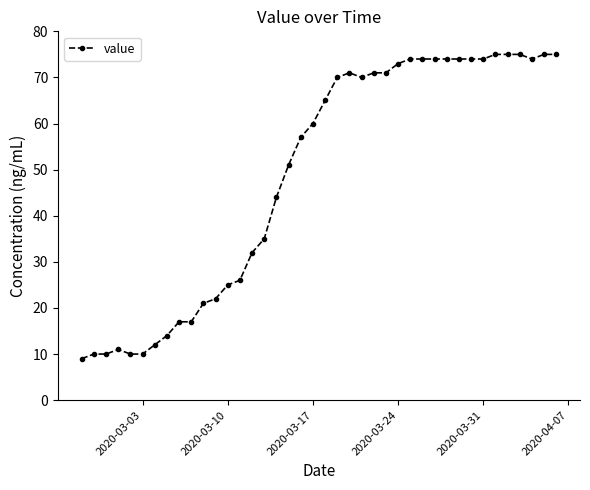

What is the difference between the second highest and second lowest values?

65